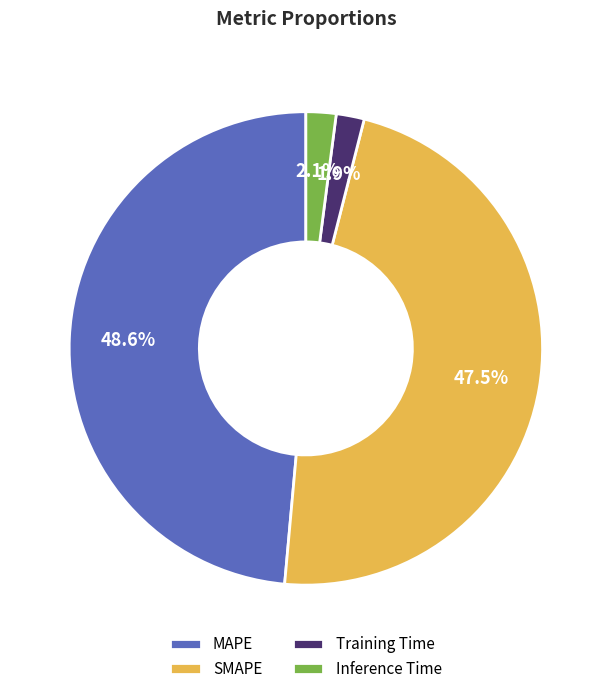

Does Training Time represent more than half of the total?

No